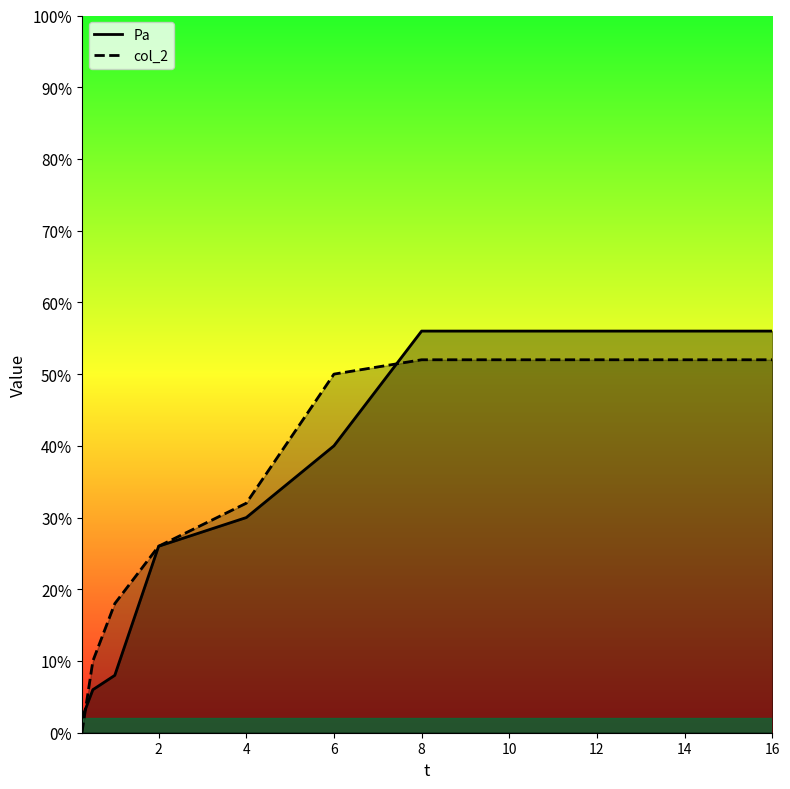

Which series has the largest total across all categories?

col_2